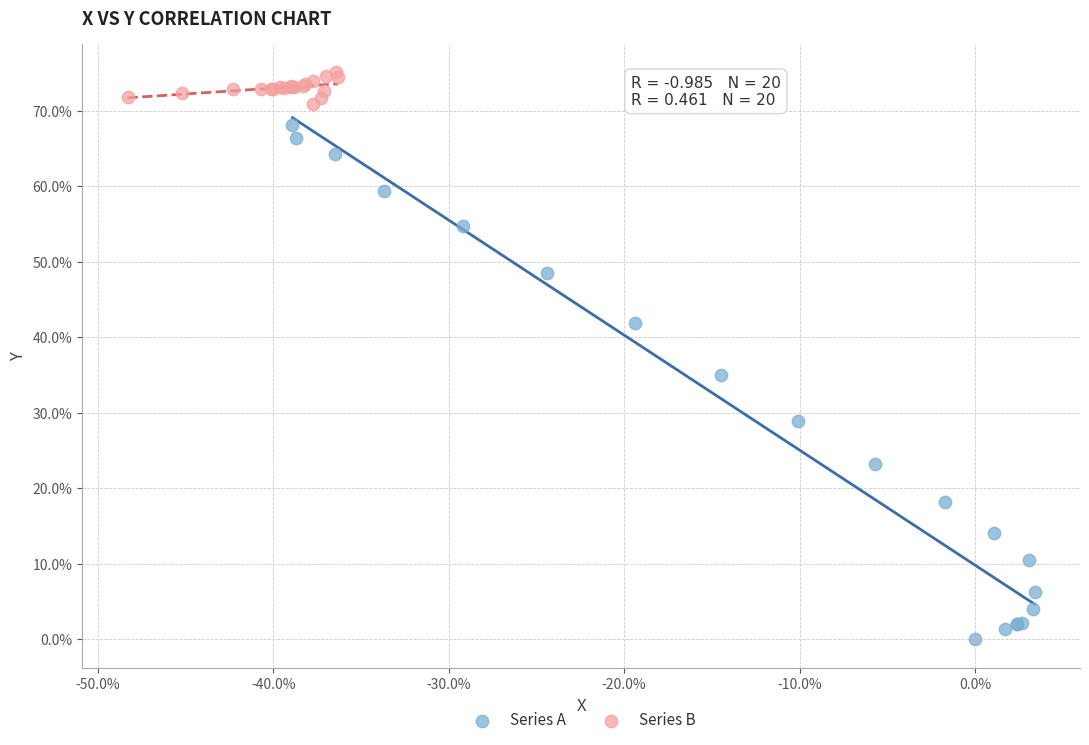

Which series reaches the maximum Y coordinate?

Series B